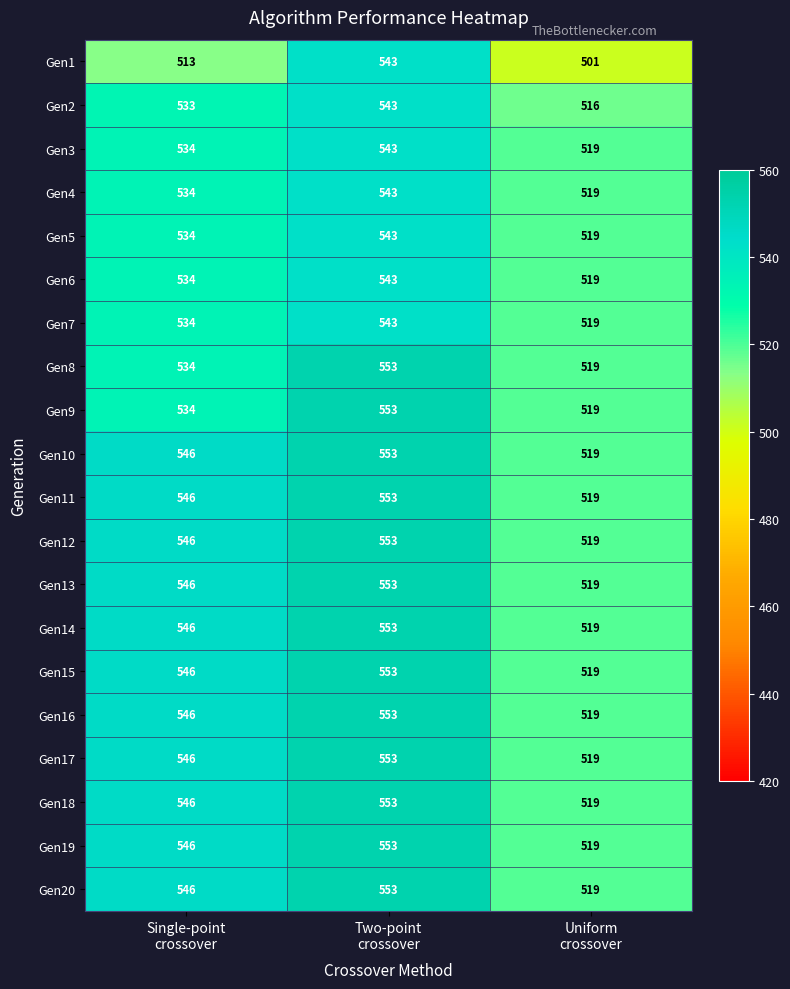

What is the difference between the maximum and minimum values in the Gen16 series?

34